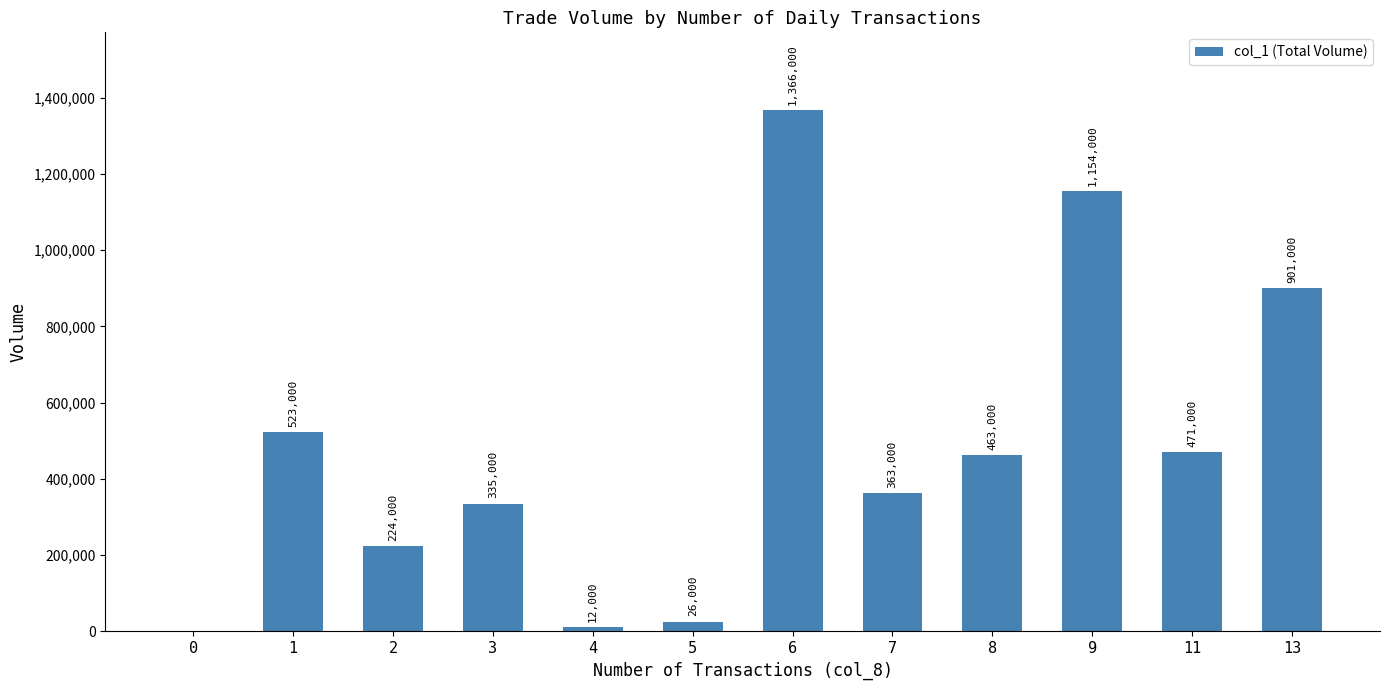

What is the change in value from 3 to 13?

+566000